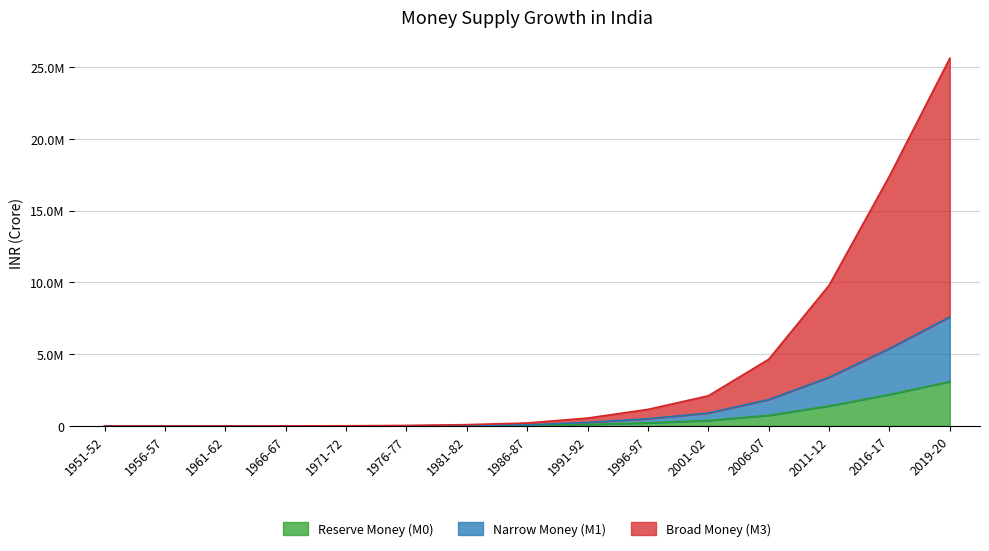

Where does the Broad Money (M3) series first go above 218009?

1991-92